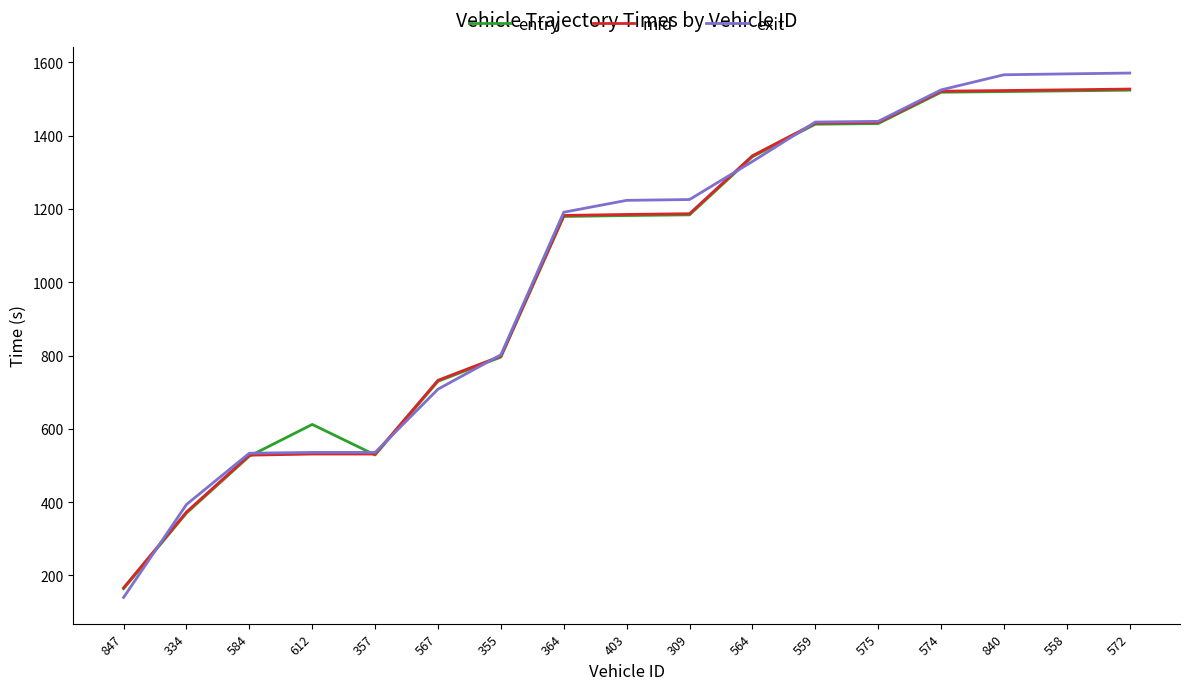

Does the chart have visible grid lines?

No